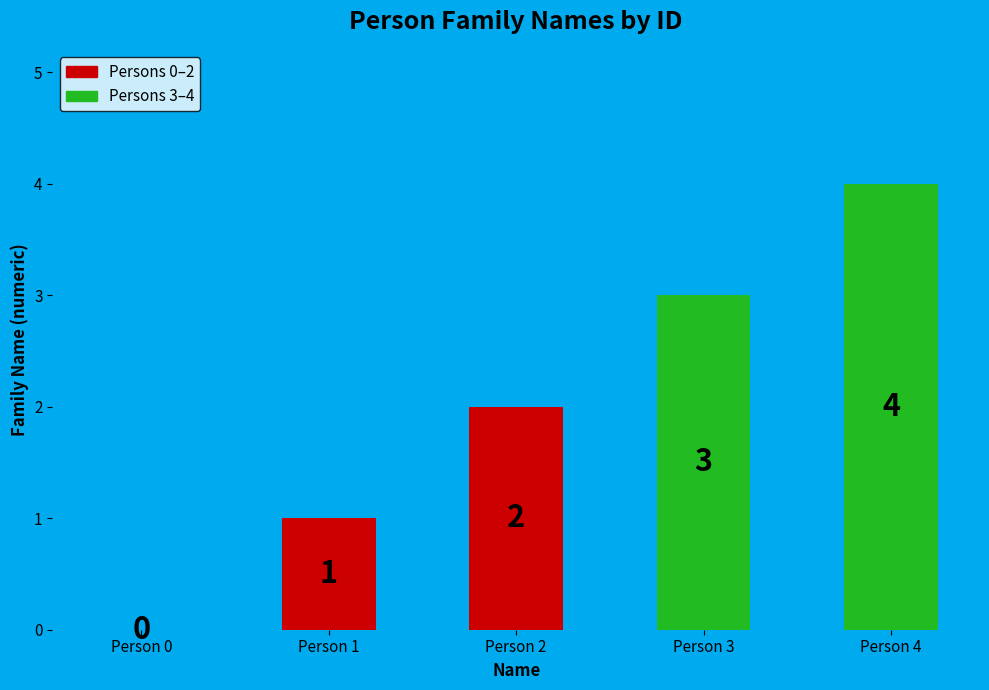

How many series are shown in this chart?

1